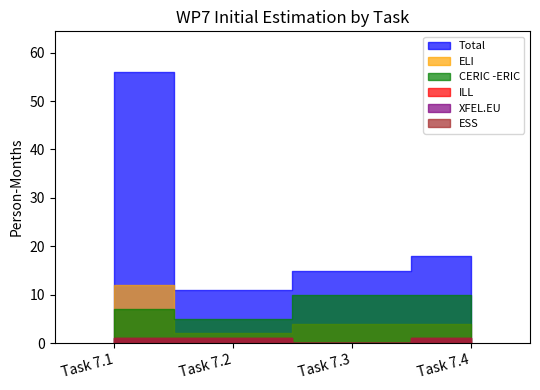

Which has a higher value, Task 7.3 or Task 7.1?

Task 7.1